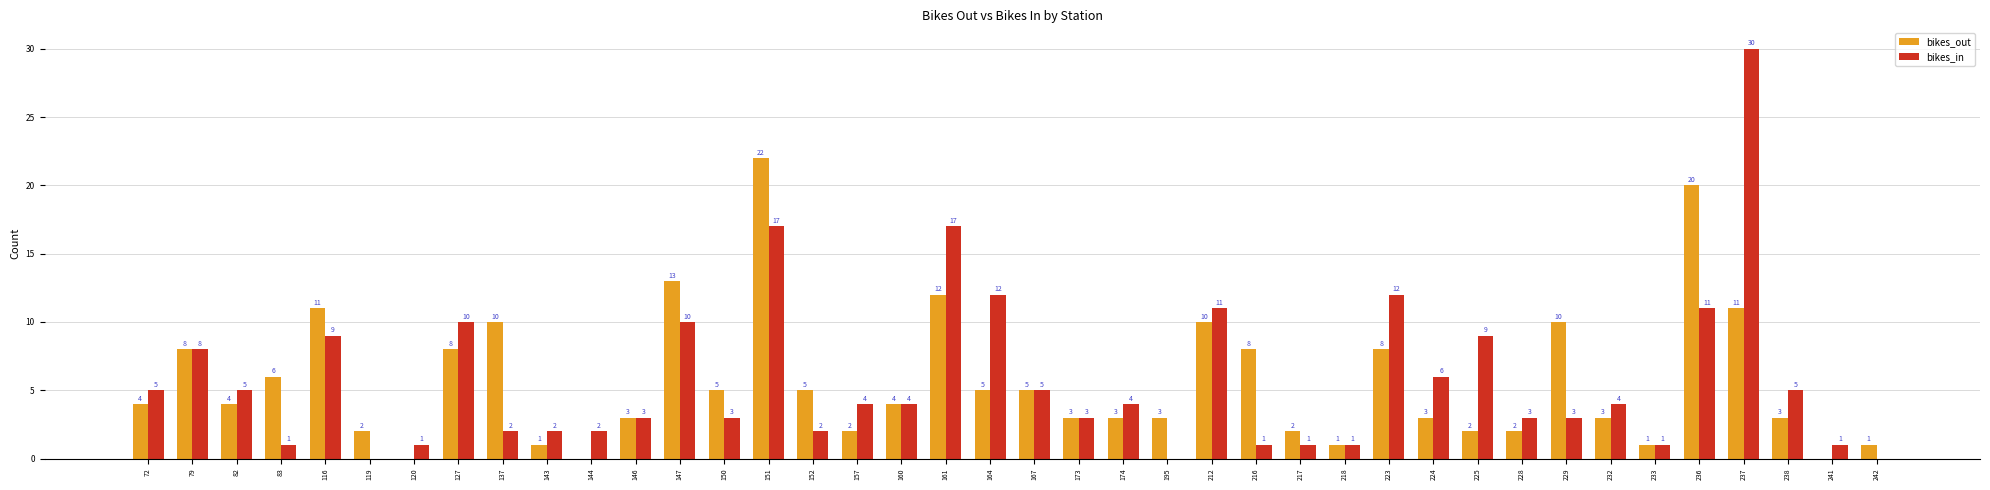

Count the number of data series in this chart.

2